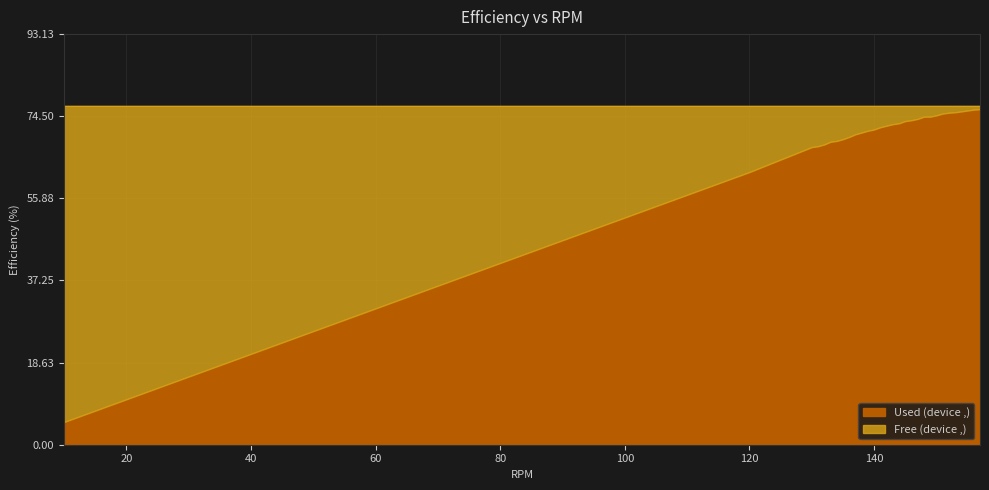

The value at 110 is 23.0. True or false?

False